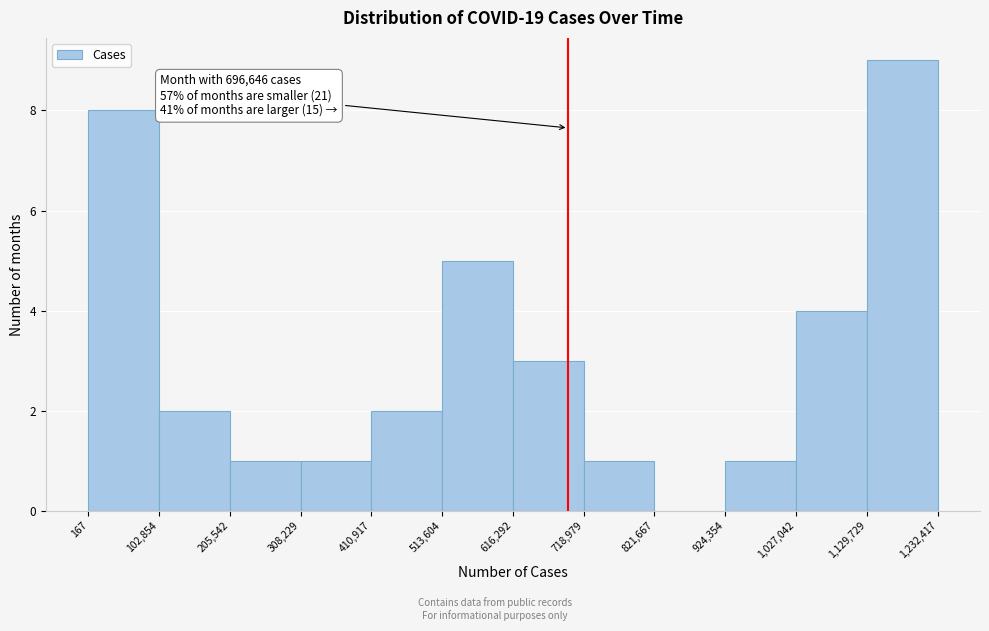

Over which range of the x-axis is the bar tallest?

1,129,729 to 1,232,417